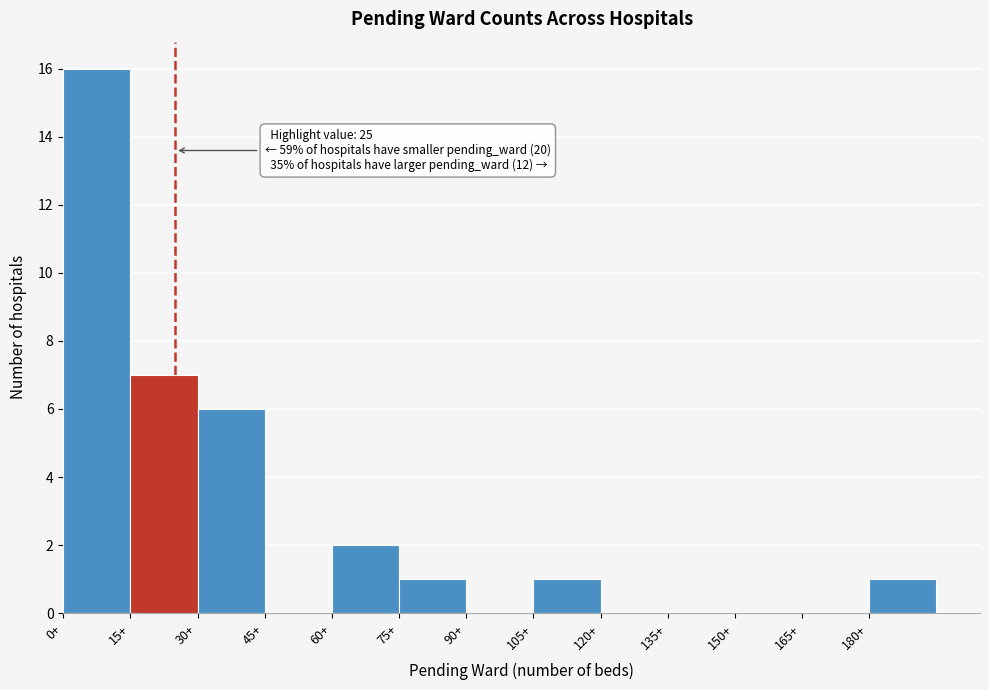

Which range on the x-axis has the tallest bar?

0 to 15